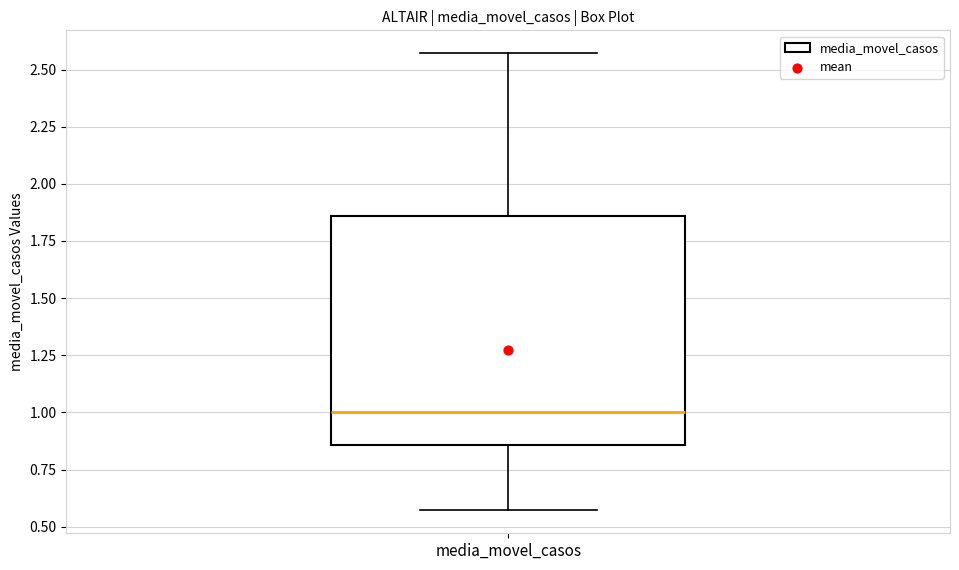

Transcribe this box plot: give where the median line is, the range the box spans, and where the two whiskers end, as read against the y-axis. The values are not printed on the chart, so give them approximately, as read against the axis.

median 1.00, box 0.85 to 1.85, whiskers 0.55 to 2.55